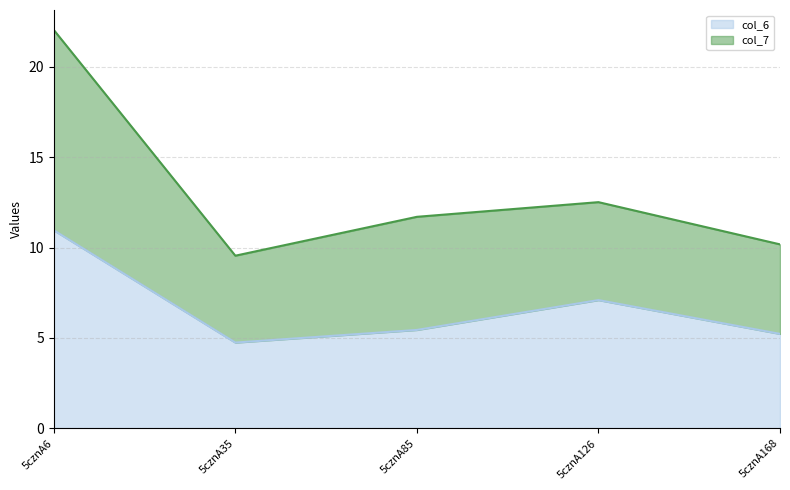

What is the sum of all col_6 values?

33.5